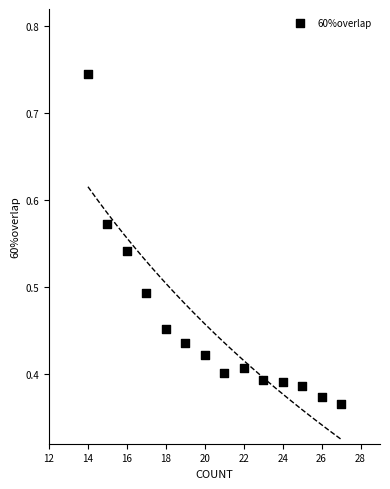

What is the range of X values (max minus min)?

13.0